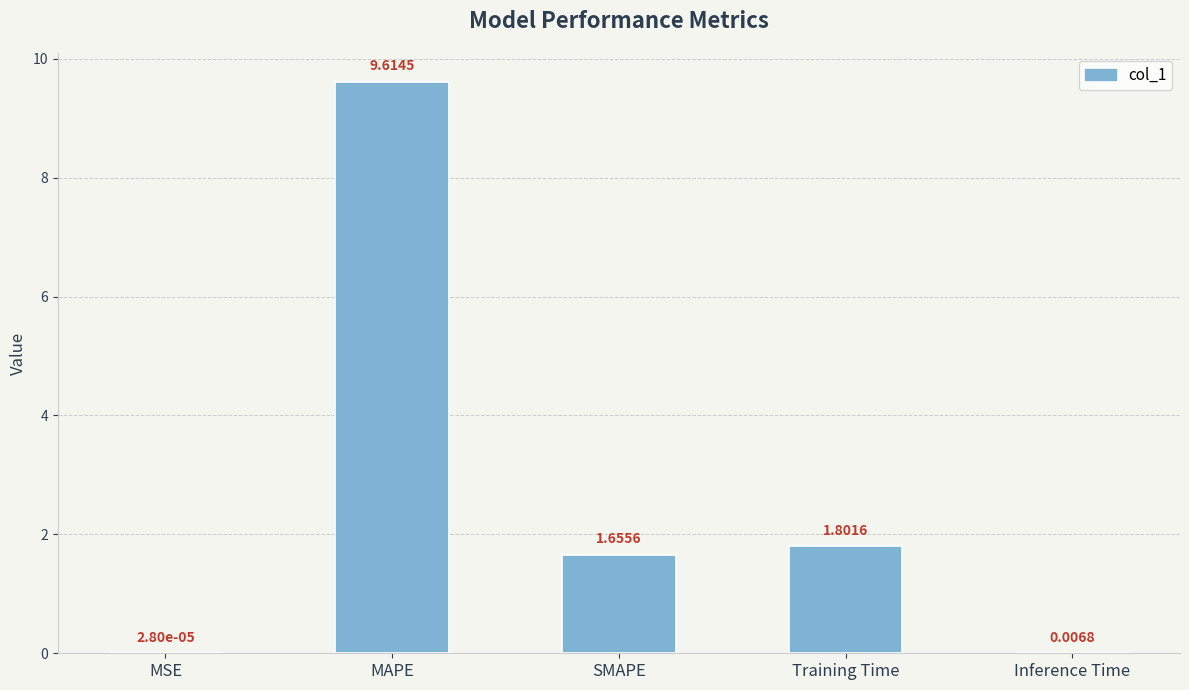

What is the greatest value displayed?

9.6